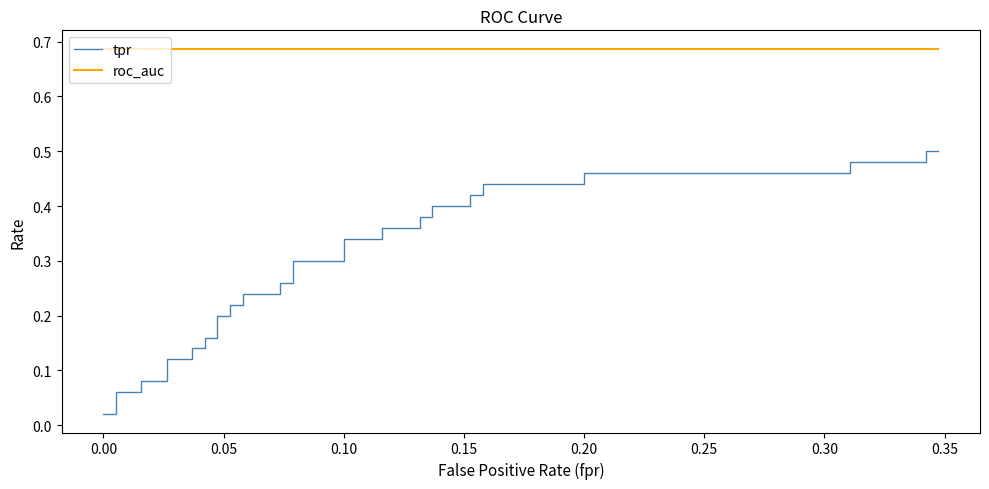

What is the maximum value for roc_auc?

0.7